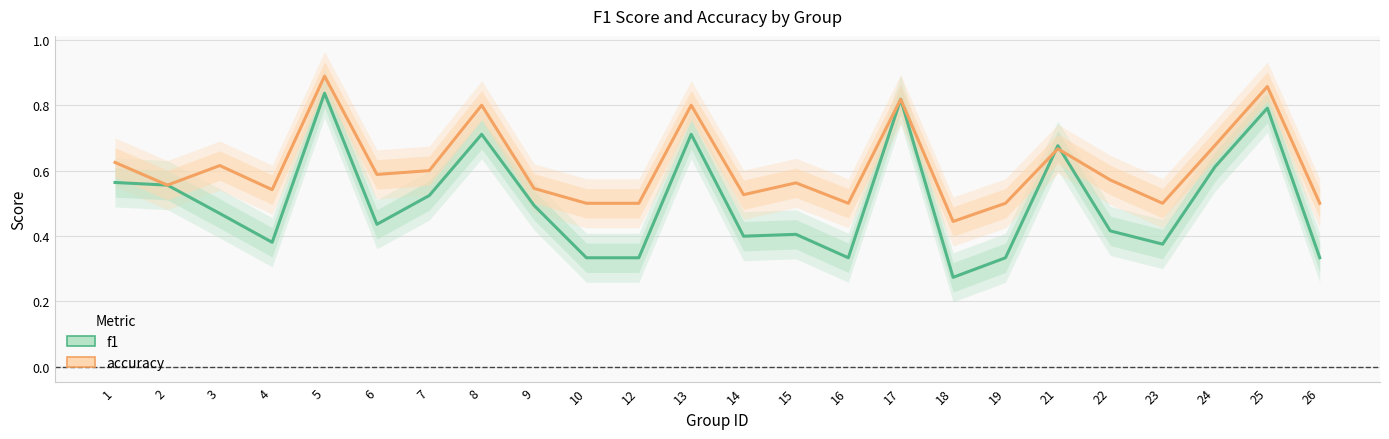

At which category does accuracy reach its first local peak?

3